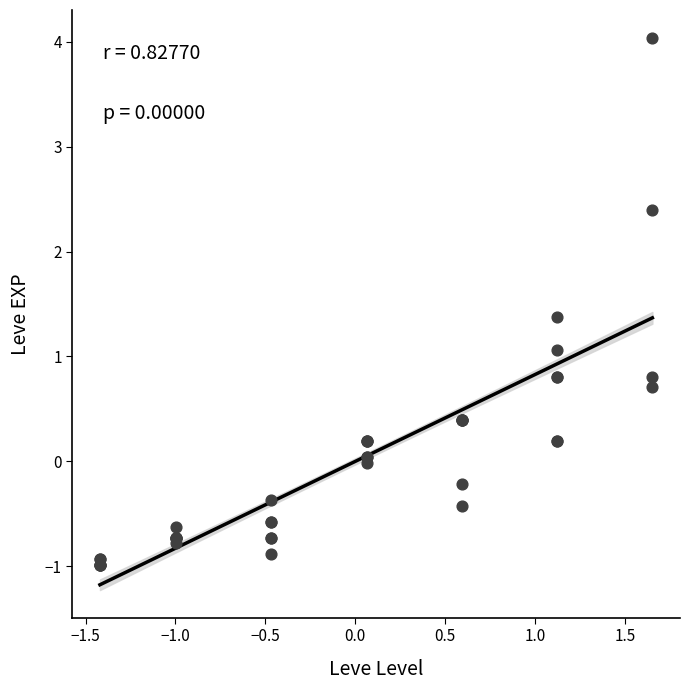

What Y value in the scatter plot is closest to 1?

1.1